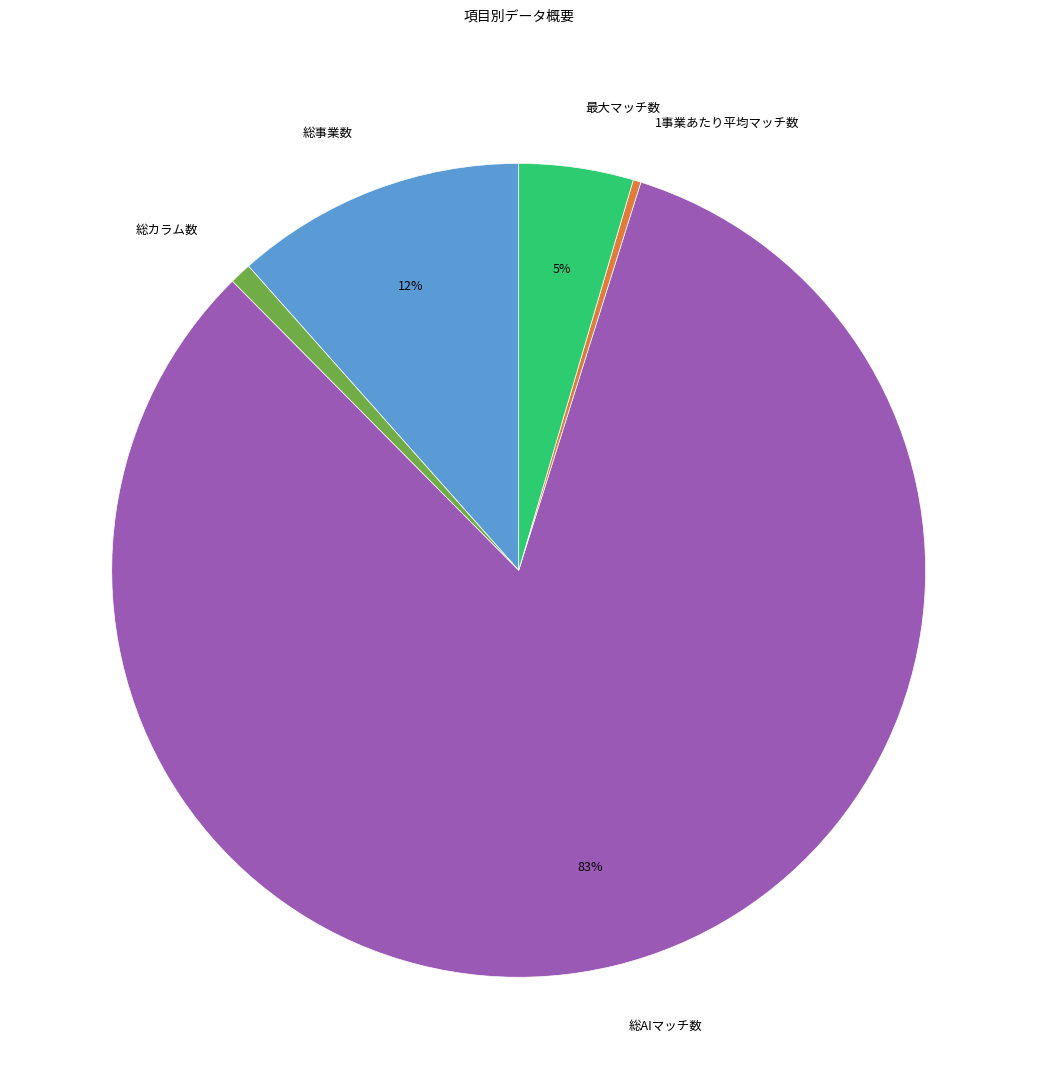

Does 総事業数 represent more than half of the total?

No